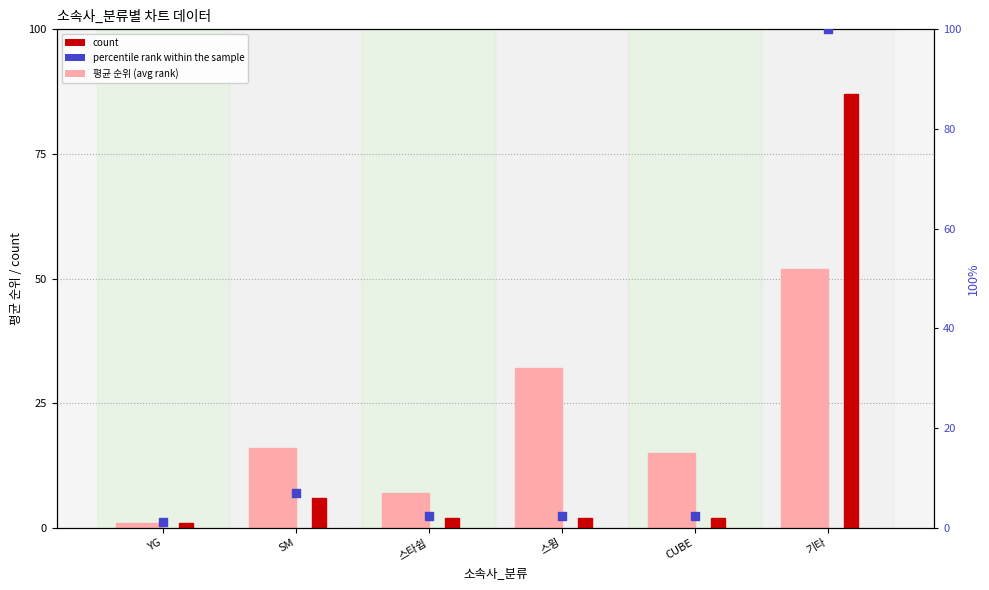

Which series has the widest spread of Y values?

percentile rank within the sample